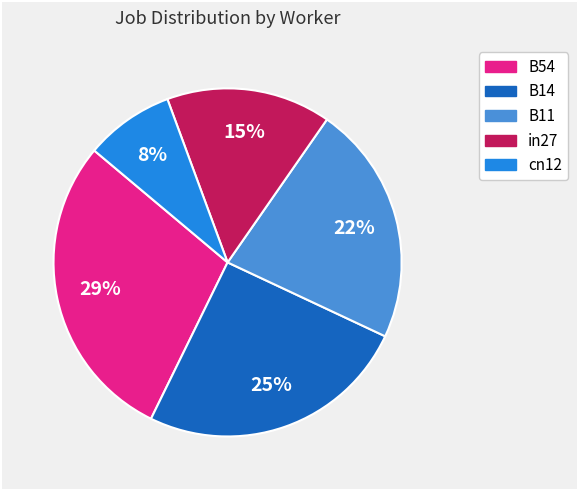

The in27 slice represents 7% of the pie. True or false?

False